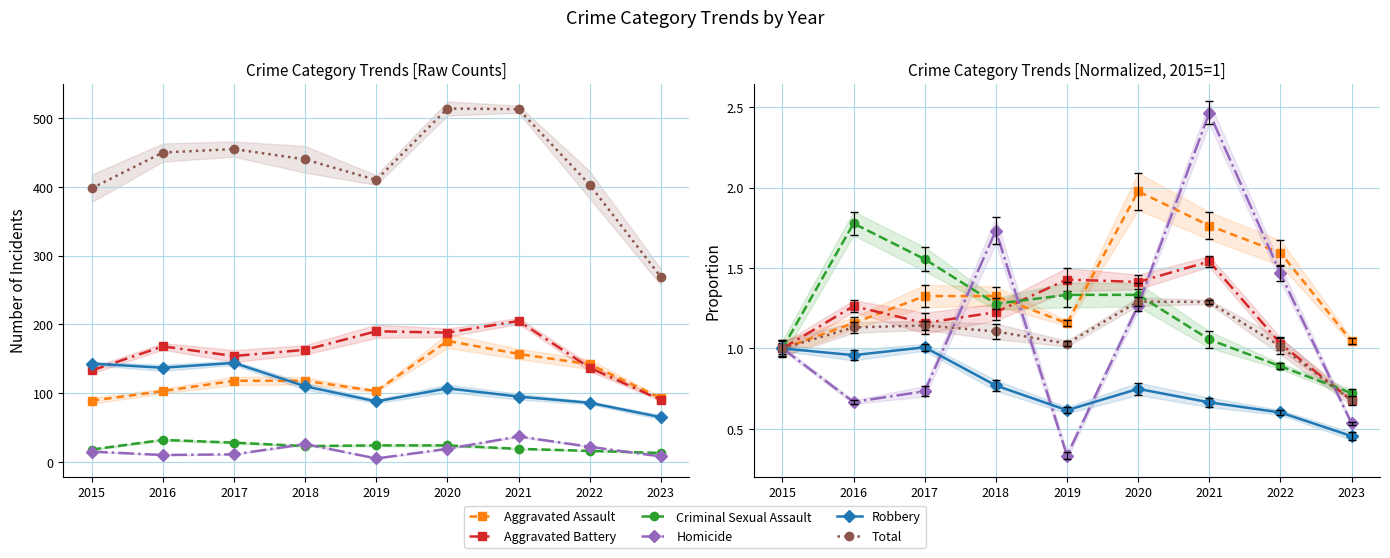

The Robbery series shows 1.0 at 2015. True or false?

True